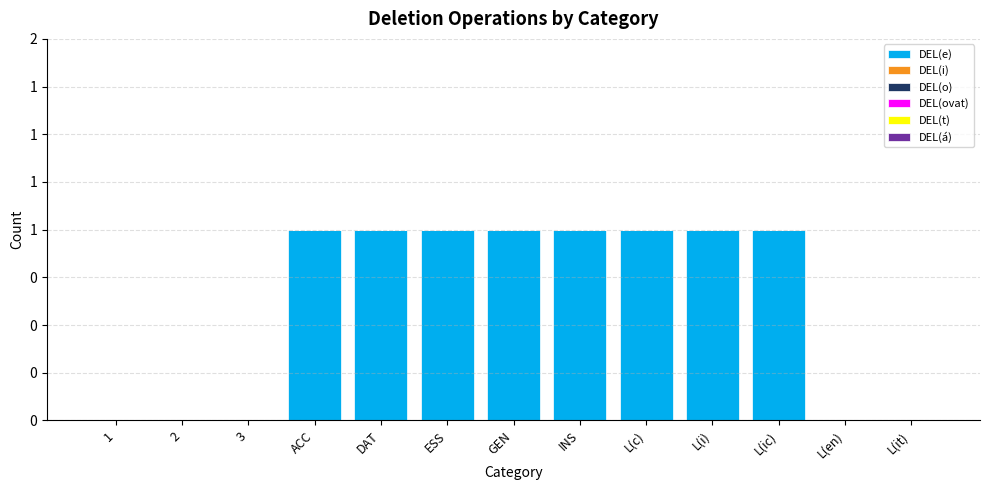

Does the chart contain stacked bars?

No